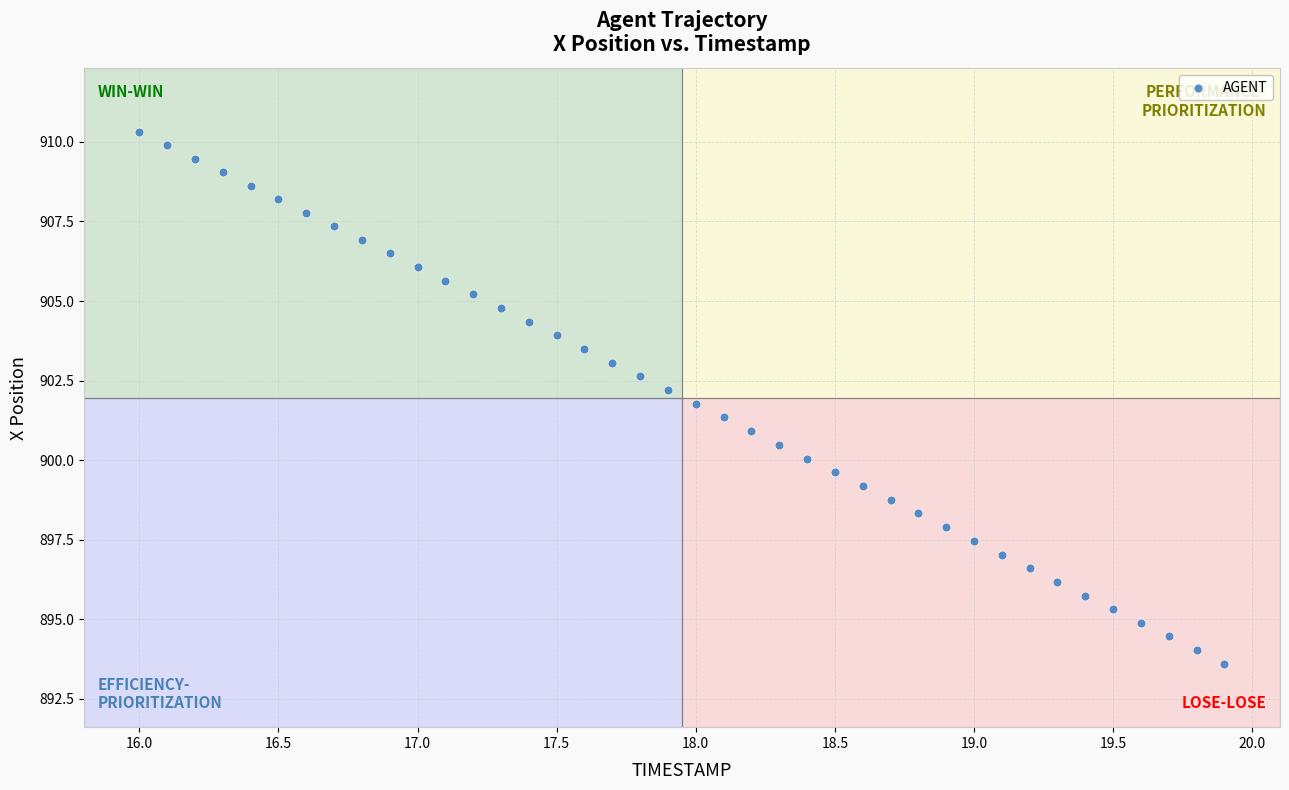

What is the range of Y values (max minus min)?

16.7